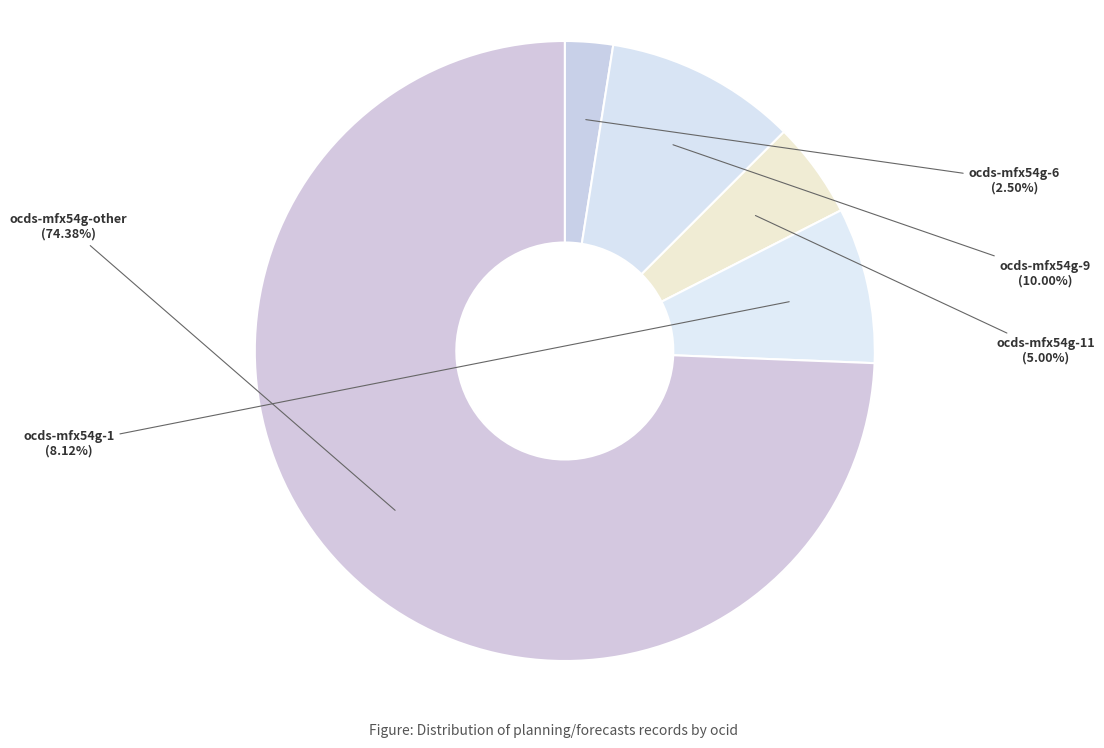

To the nearest percent, what is the average slice percentage?

20%